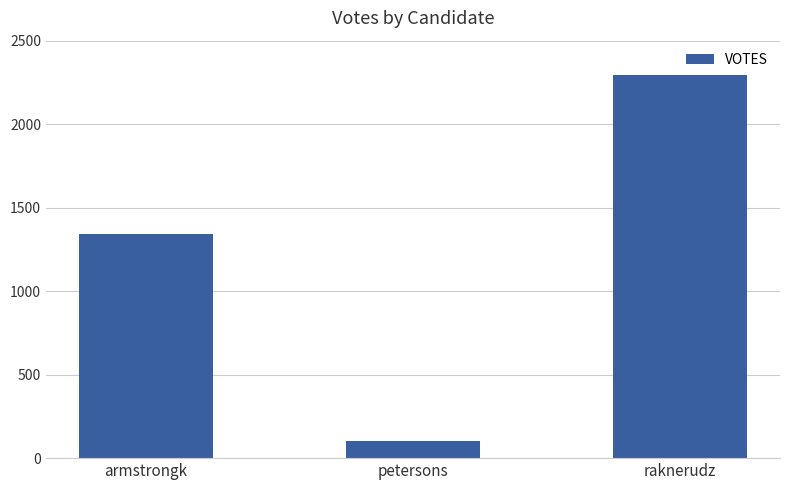

True or false: the data shows 1344 at armstrongk.

True